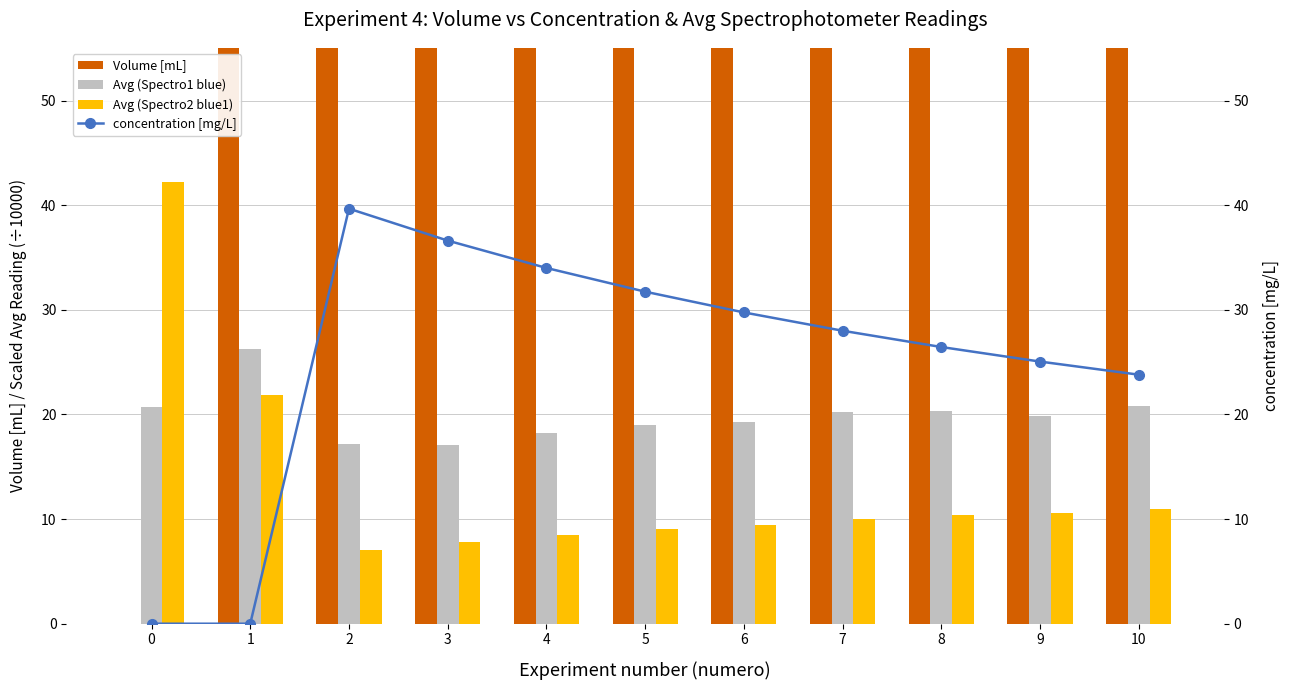

At 2, list the series in order from smallest to largest.

Avg (Spectro2 blue1), Avg (Spectro1 blue), concentration [mg/L], Volume [mL]